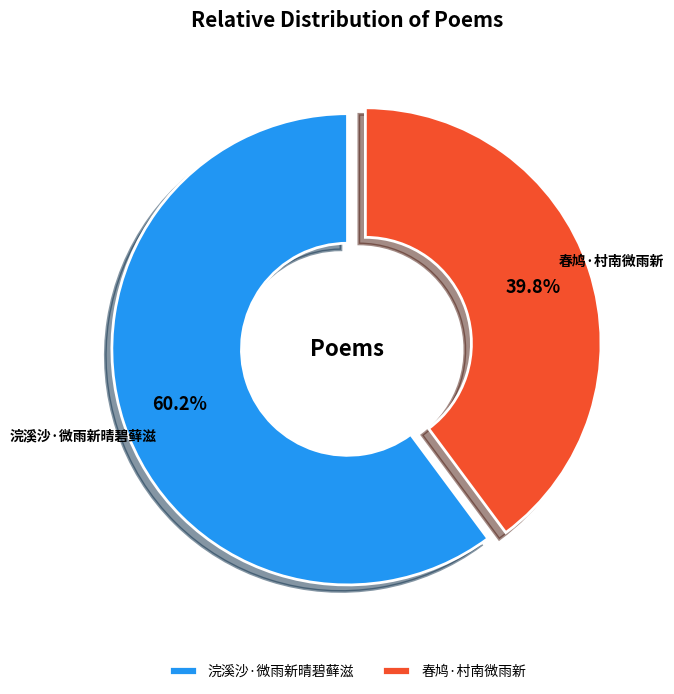

True or false: 春鸠·村南微雨新 accounts for 40% of the total.

True